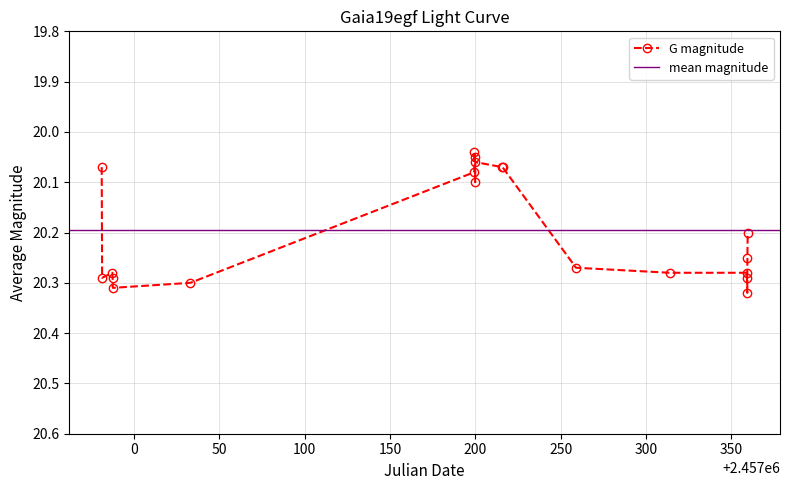

Count the number of categories in the chart.

20